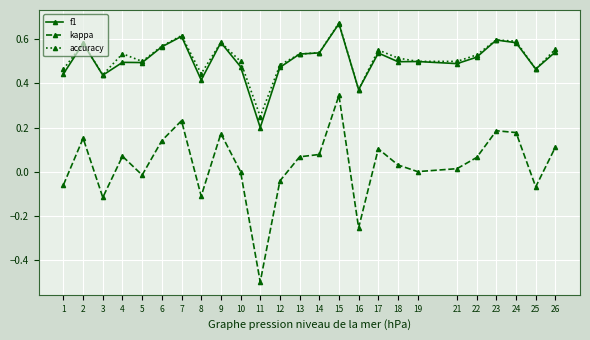

Which category has the lowest value in the f1 series?

11